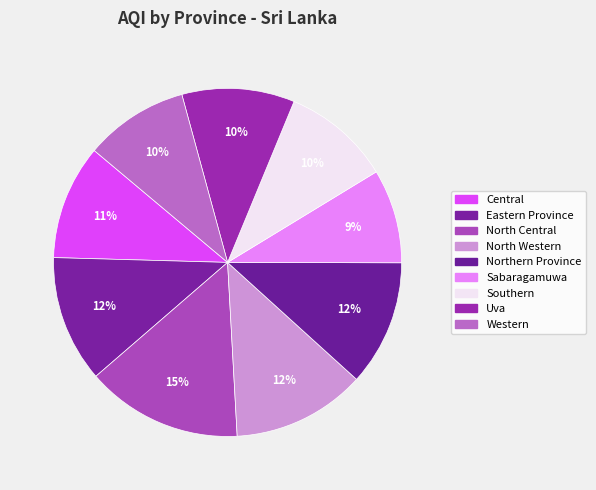

The Central slice represents 4% of the pie. True or false?

False